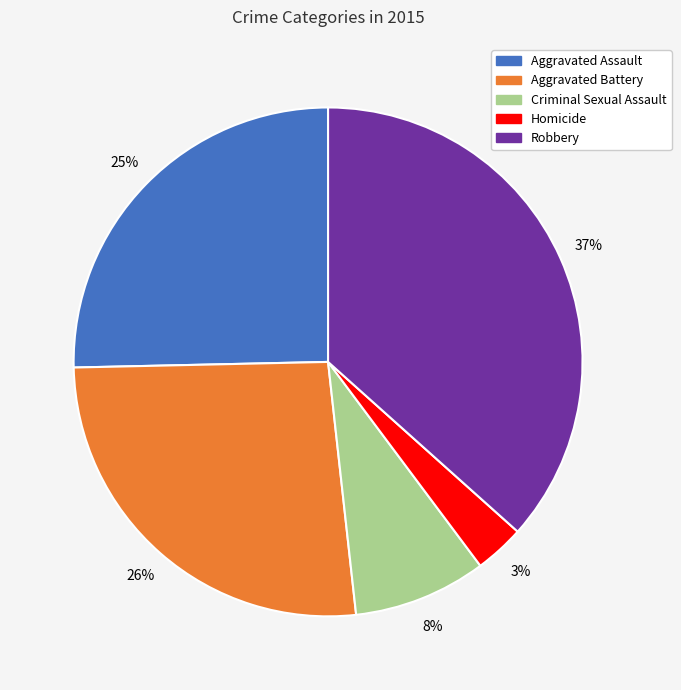

Does any single category account for the majority?

No